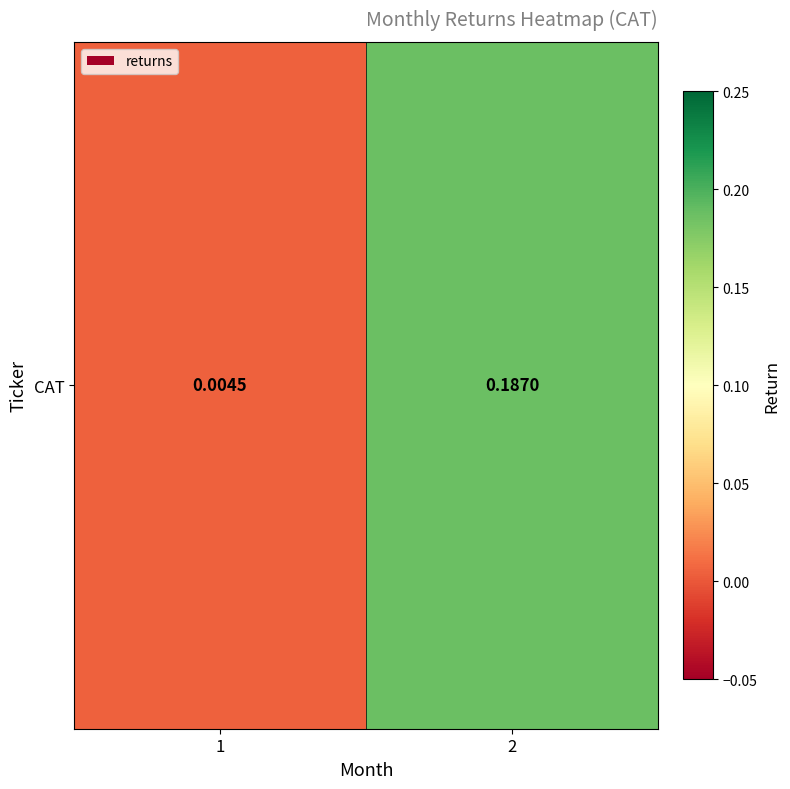

What is the average value?

0.1